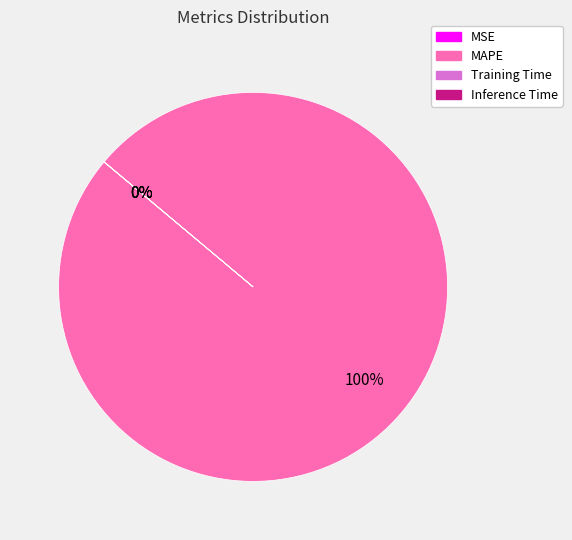

What is the largest slice in the pie chart?

MAPE